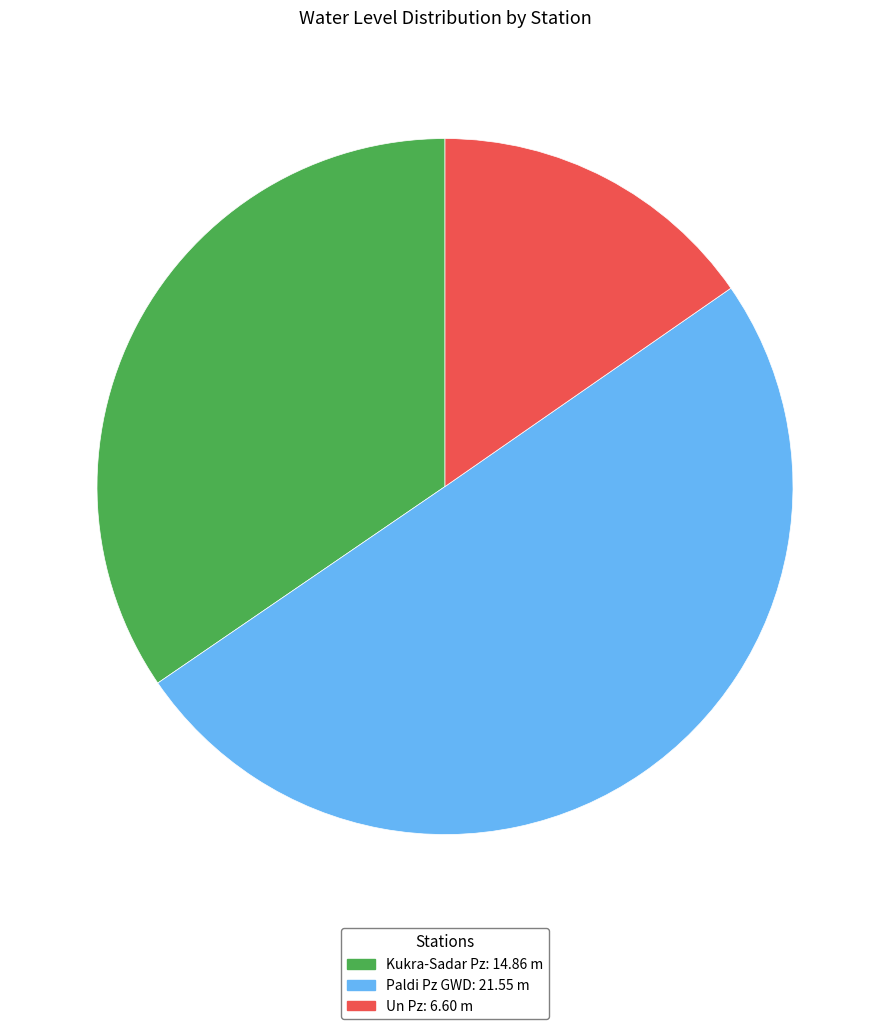

Rank the categories by value from lowest to highest.

Un Pz, Kukra-Sadar Pz, Paldi Pz GWD